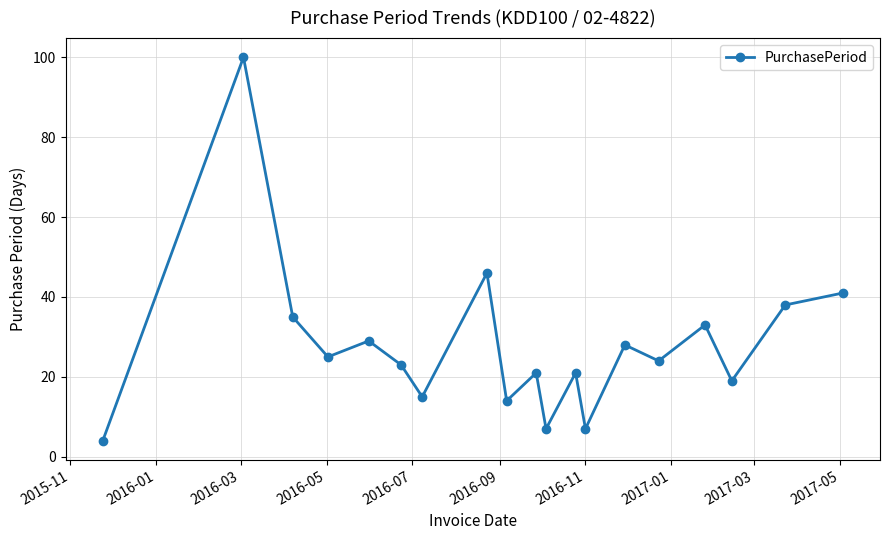

What is the sum of all values?

530